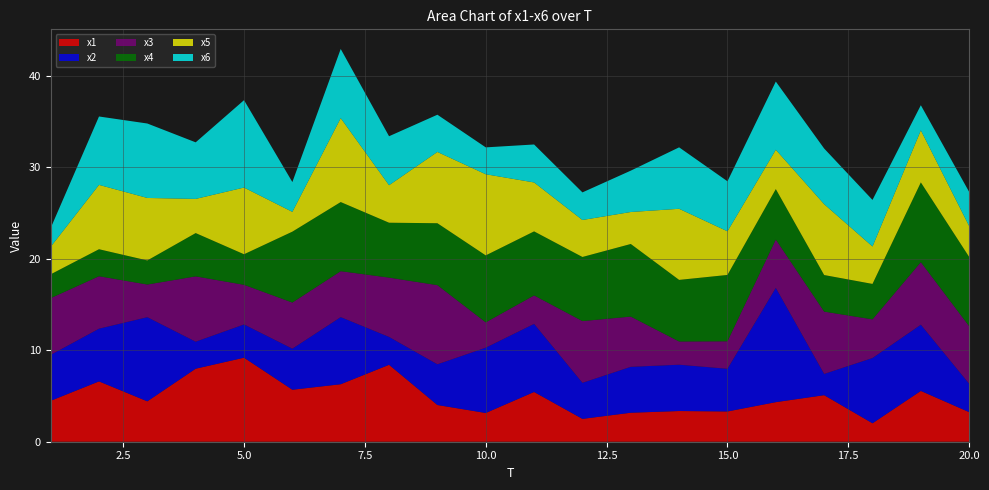

Reading right to left, what are all the values shown in this chart?

x1: 3.2	5.6	2.0	5.1	4.3	3.3	3.4	3.2	2.5	5.4	3.1	4.0	8.4	6.3	5.7	9.2	8.0	4.4	6.6	4.5
x2: 3.1	7.2	7.1	2.3	12.5	4.7	5.1	5.0	3.9	7.4	7.1	4.5	3.0	7.3	4.5	3.6	3.0	9.2	5.8	5.0
x3: 6.3	6.8	4.2	6.8	5.3	3.0	2.5	5.5	6.7	3.1	2.8	8.7	6.5	5.0	5.0	4.3	7.1	3.6	5.7	6.2
x4: 7.6	8.7	3.9	4.0	5.5	7.3	6.7	7.9	7.0	7.0	7.3	6.8	6.0	7.6	7.8	3.3	4.7	2.6	3.0	2.6
x5: 3.4	5.7	4.1	7.8	4.3	4.8	7.8	3.5	4.0	5.4	8.9	7.8	4.1	9.2	2.2	7.3	3.7	6.8	7.0	3.0
x6: 3.7	2.7	5.1	6.1	7.5	5.5	6.7	4.5	3.0	4.2	2.9	4.1	5.4	7.6	3.3	9.6	6.2	8.1	7.5	2.0